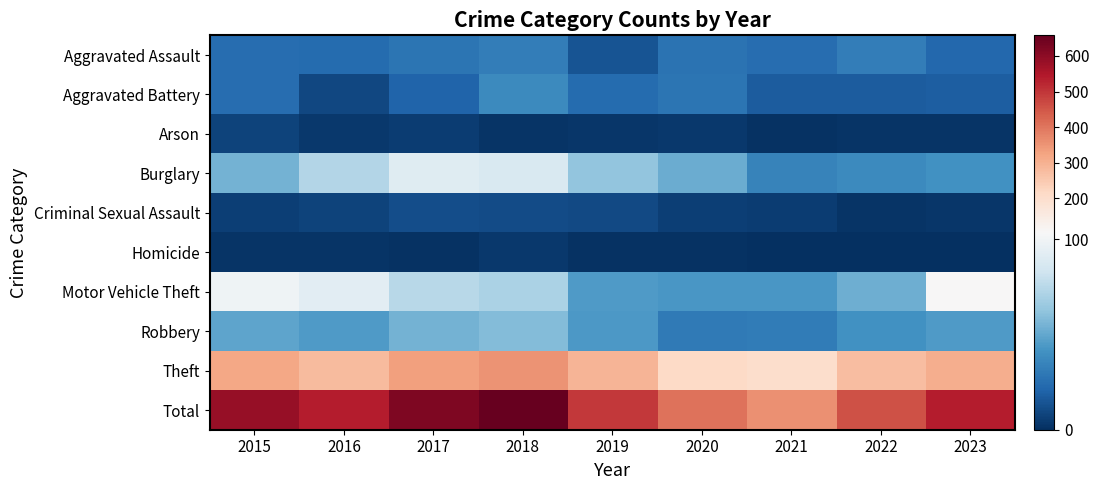

At 2017, list the series in order from smallest to largest.

Homicide, Arson, Criminal Sexual Assault, Aggravated Battery, Aggravated Assault, Robbery, Motor Vehicle Theft, Burglary, Theft, Total